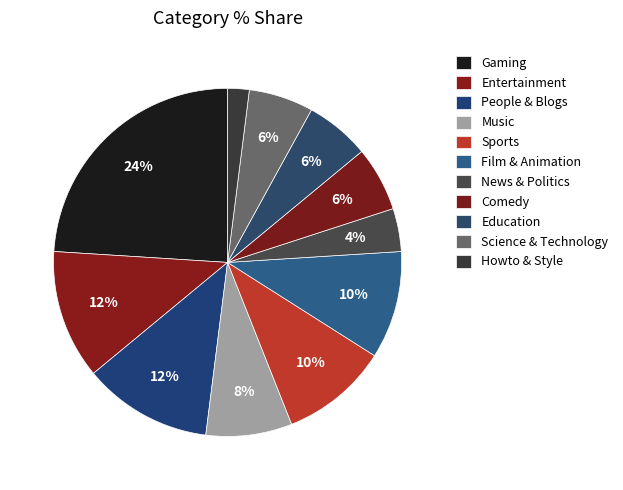

How many slices are in this pie chart?

11